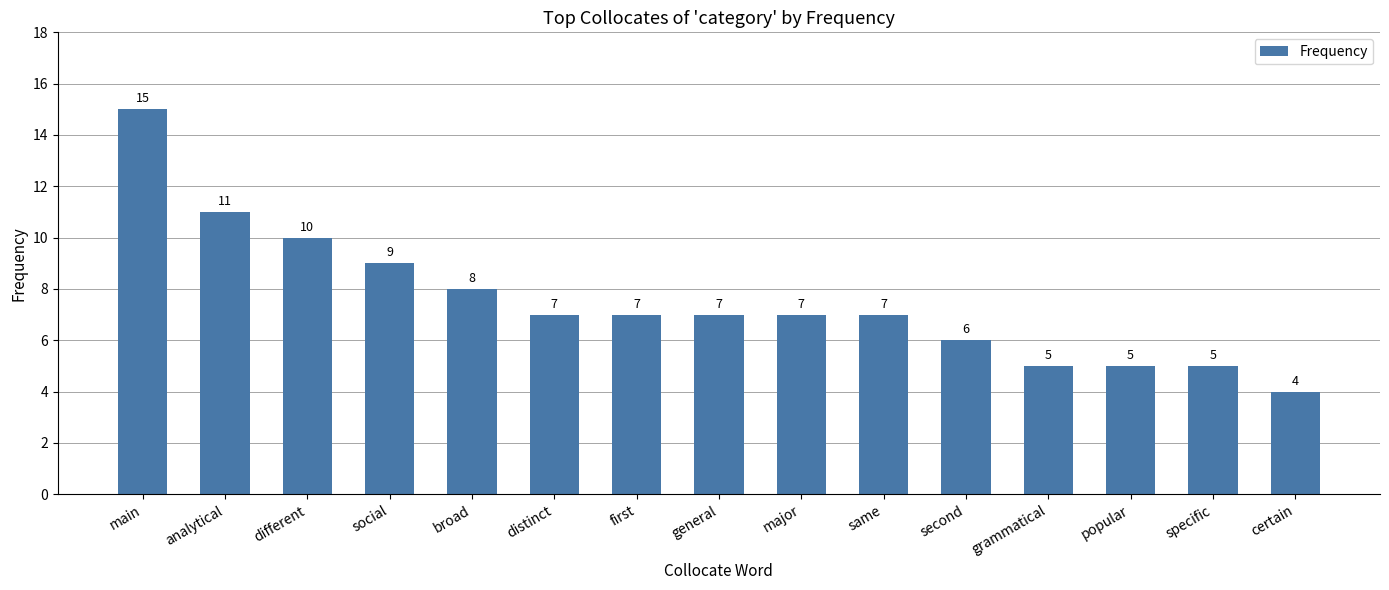

Where is the data nearest to the value 9?

social